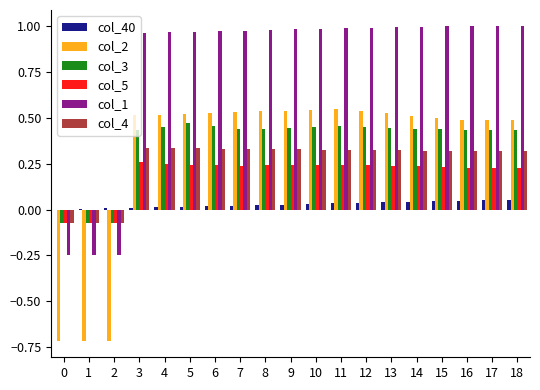

Count the number of categories in the chart.

19